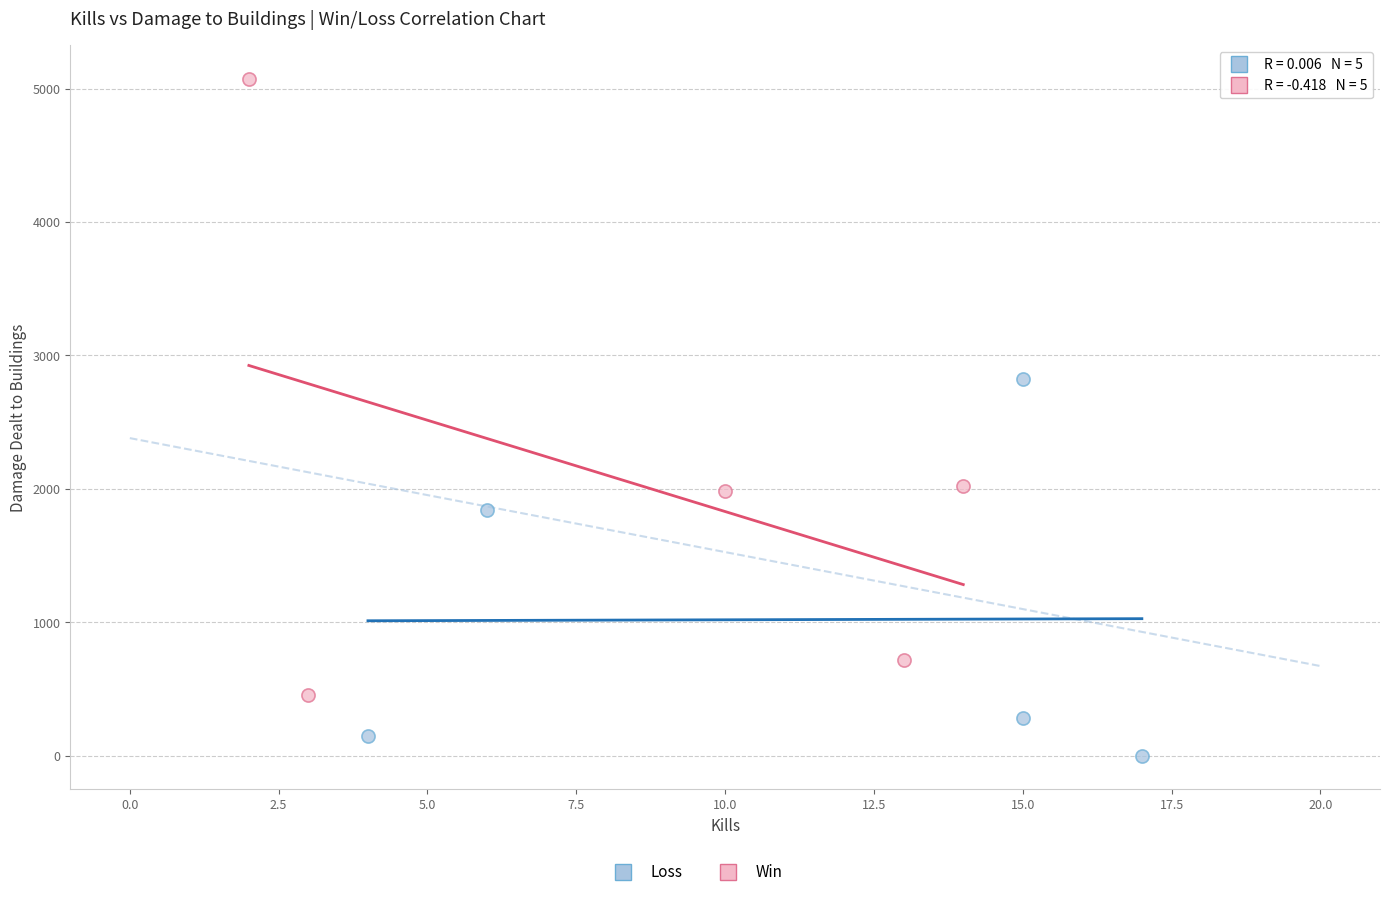

Which series has the widest spread of Y values?

Win